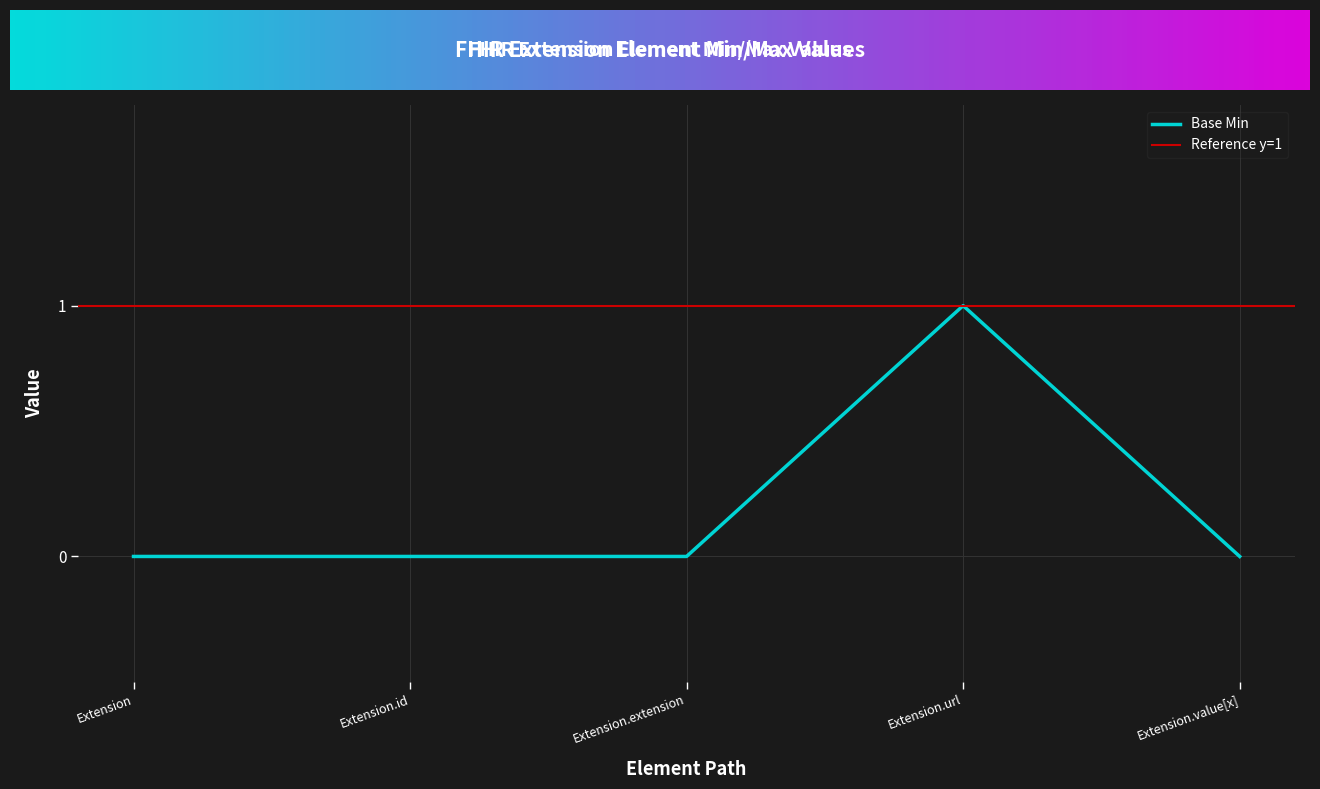

How many values are between 0 and 1?

5